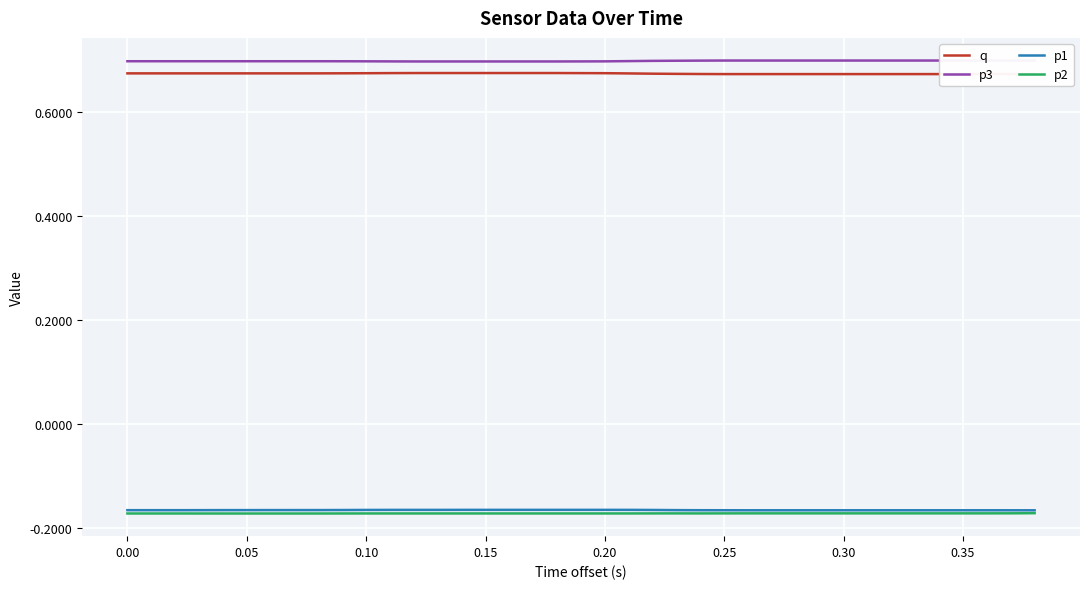

True or false: q and p3 cross at least once.

False